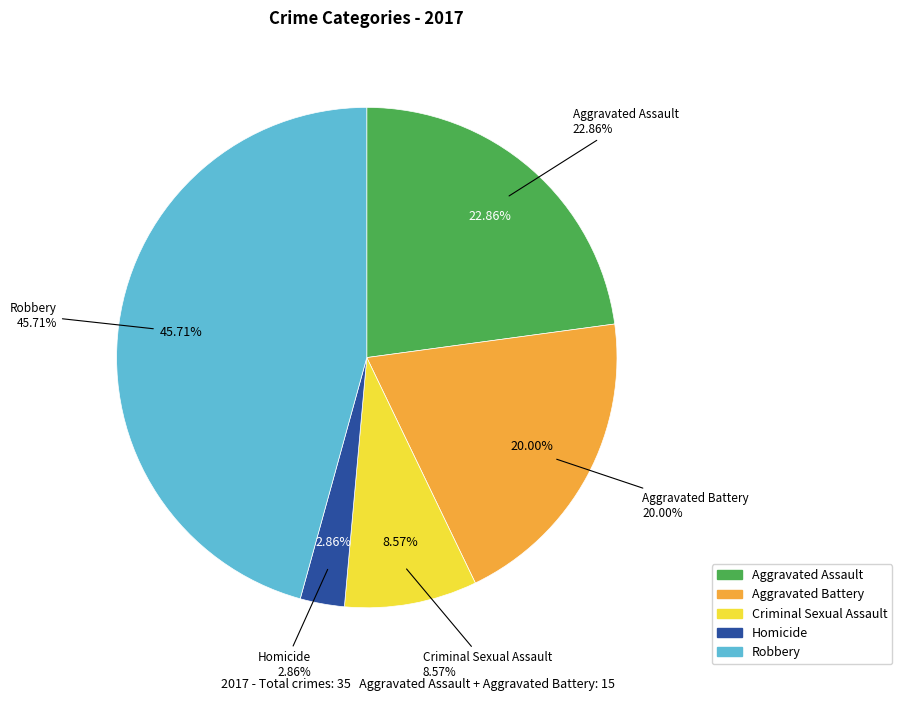

How many segments does this pie chart have?

5